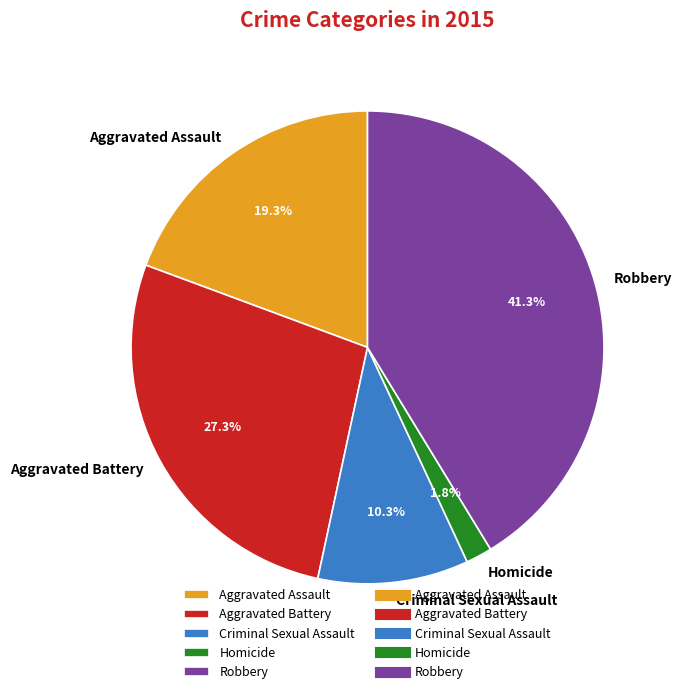

Is there a majority slice in this chart?

No